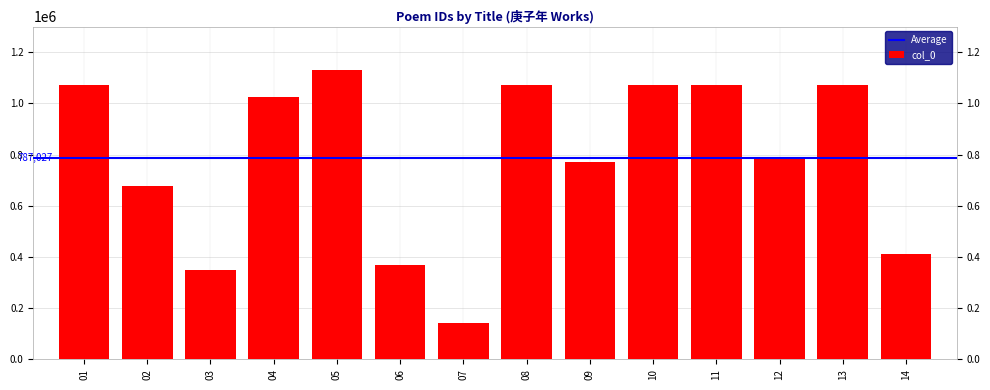

The value at 06 is 369703. True or false?

True